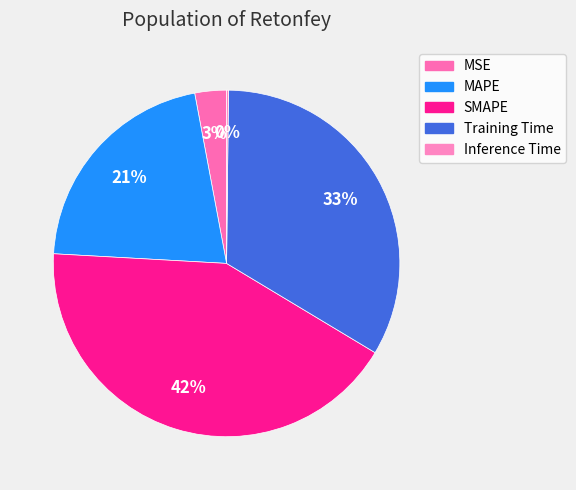

Do MAPE and Inference Time together represent more than half of the pie?

No